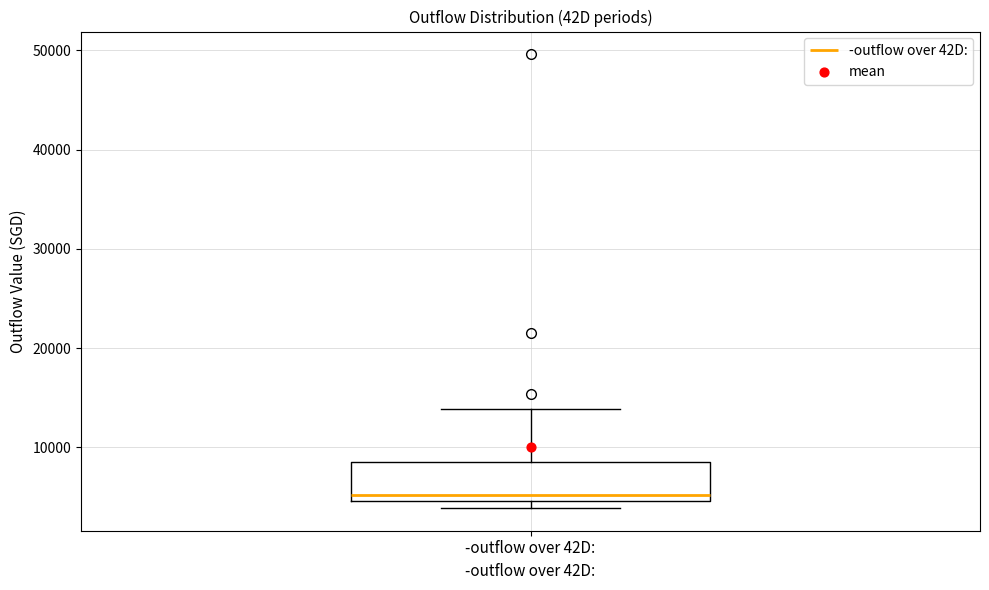

Read this box plot against the y-axis: the position of the median line, the range covered by the box, and the ends of both whiskers. The values are not printed on the chart, so give them approximately, as read against the axis.

median 5000 (just above the box's lower edge), box 5000 to 8000, whiskers 4000 to 14000